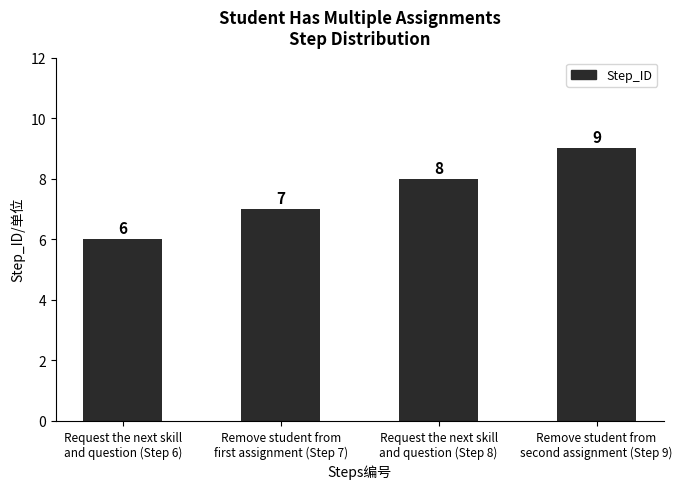

The chart shows a value of 5 at Remove student from
first assignment (Step 7). True or false?

False